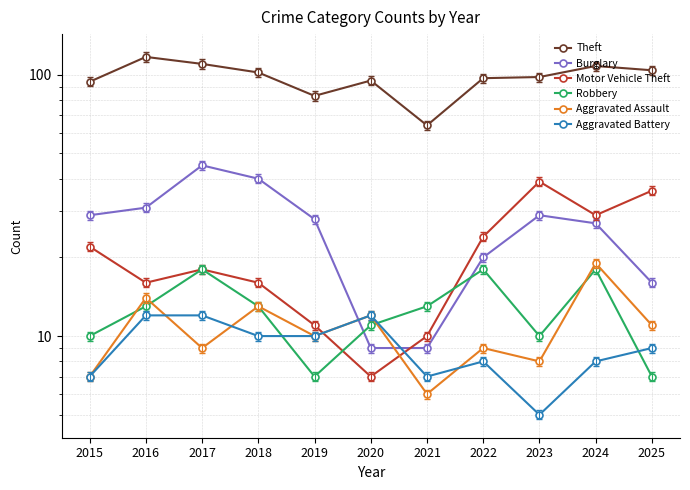

Where is the first local maximum for Motor Vehicle Theft?

2017